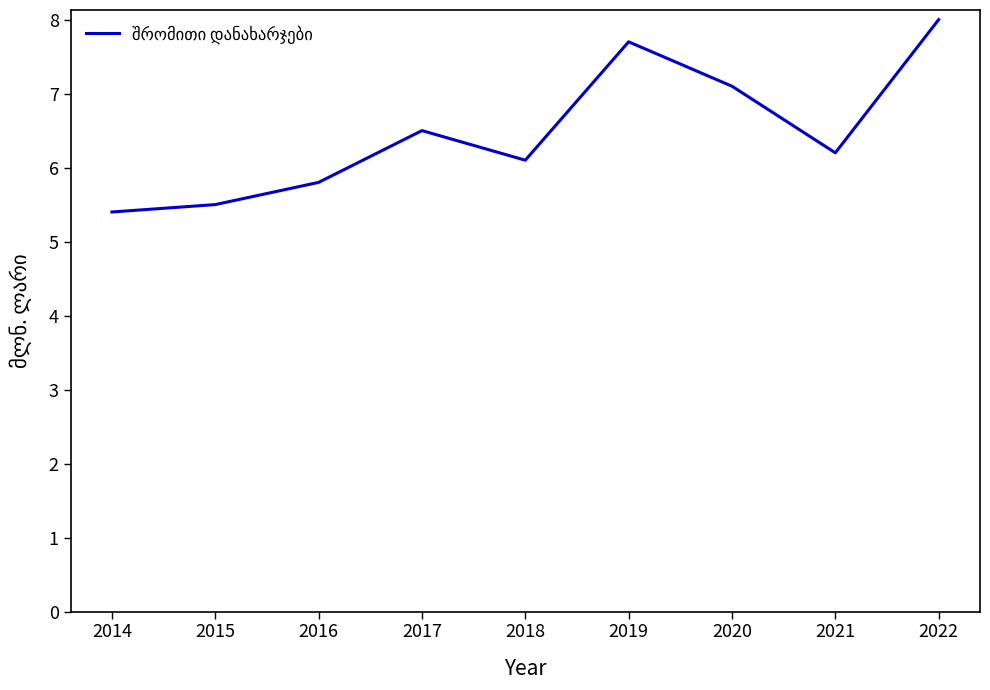

What is the average value?

6.5